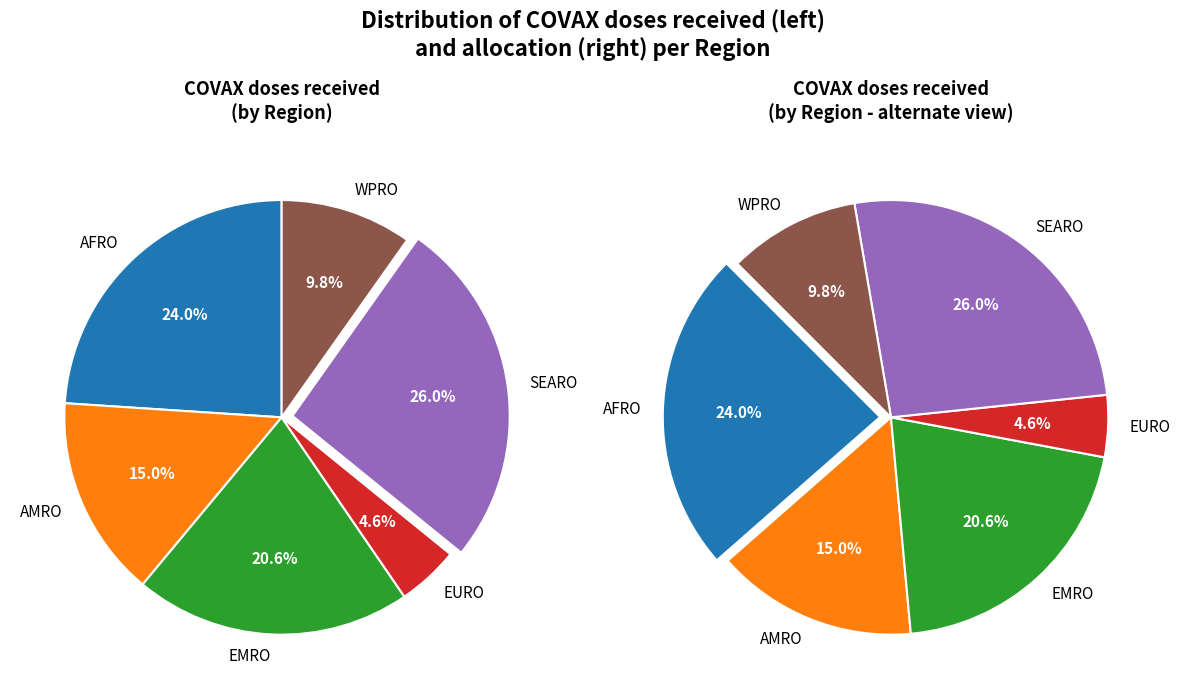

Which has a higher value, AFRO or WPRO?

AFRO